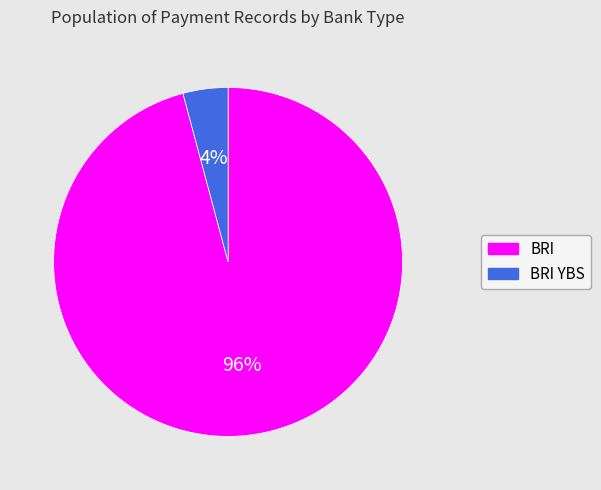

Do BRI and BRI YBS together represent more than half of the pie?

Yes